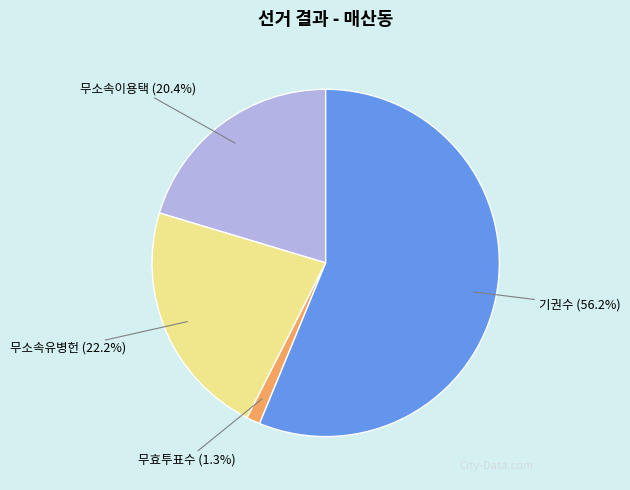

Which category has the smallest portion of the pie?

무효투표수